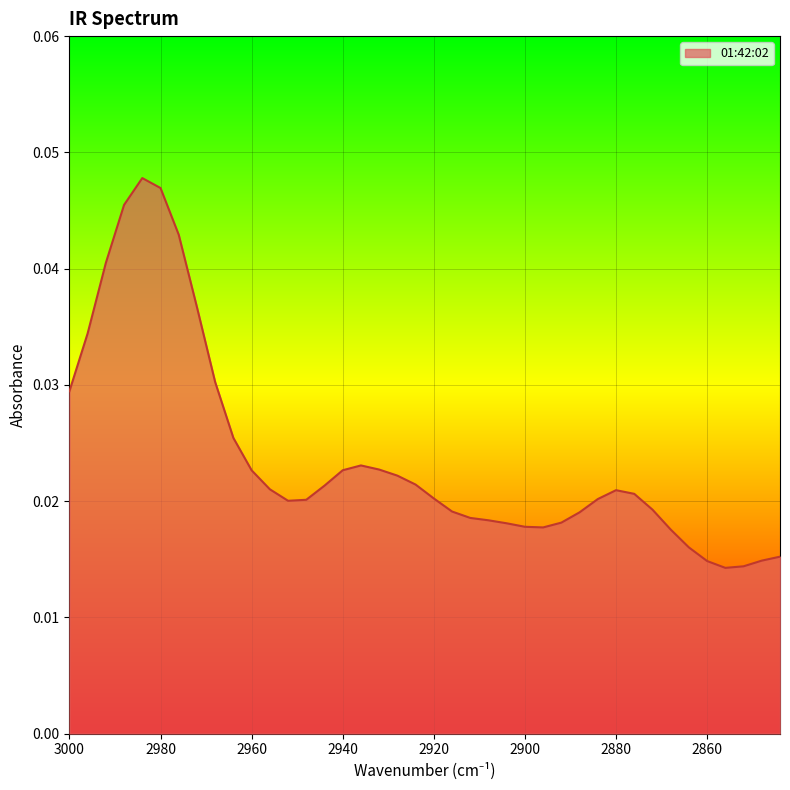

True or false: the data shows 0.0 at 2872.

True